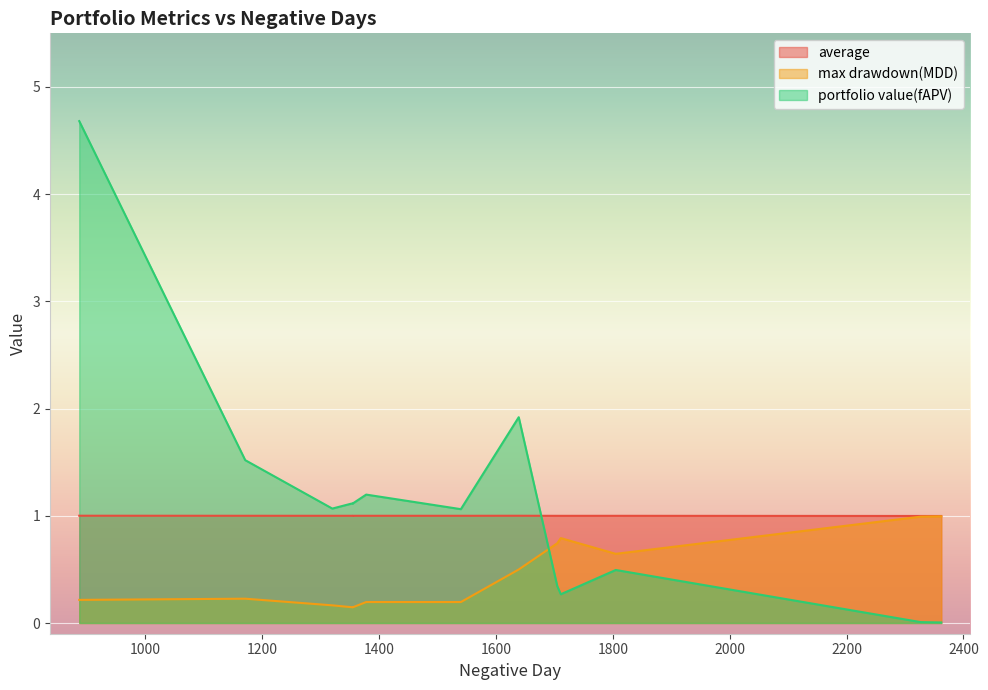

Reading left to right, list all the values displayed in this chart.

average: nn=1.0	best=1.0	crp=1.0	ubah=1.0	anticor=1.0	olmar=1.0	pamr=1.0	wmamr=1.0	cwmr=1.0	rmr=1.0	ons=1.0	up=1.0	eg=1.0	m0=1.0
max drawdown(MDD): nn=0.2	best=0.5	crp=0.1	ubah=0.2	anticor=0.2	olmar=0.7	pamr=1.0	wmamr=0.6	cwmr=1.0	rmr=0.8	ons=0.2	up=0.1	eg=0.1	m0=0.2
portfolio value(fAPV): nn=4.7	best=1.9	crp=1.1	ubah=1.1	anticor=1.5	olmar=0.3	pamr=0.0	wmamr=0.5	cwmr=0.0	rmr=0.3	ons=1.1	up=1.1	eg=1.1	m0=1.2